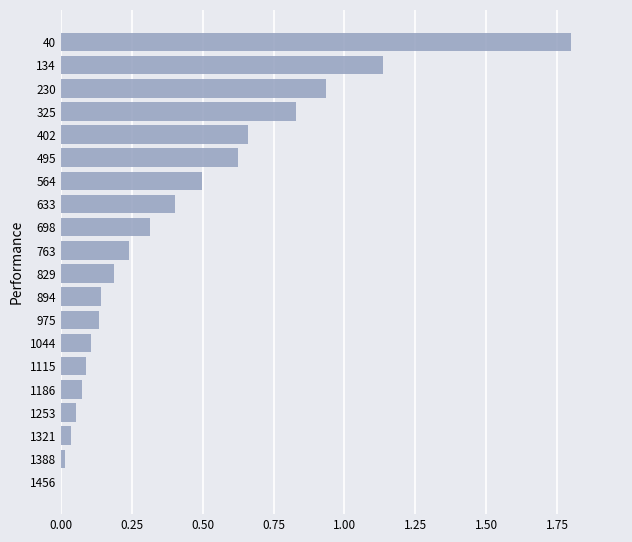

What is the sum of the values at 698 and 1186?

0.4